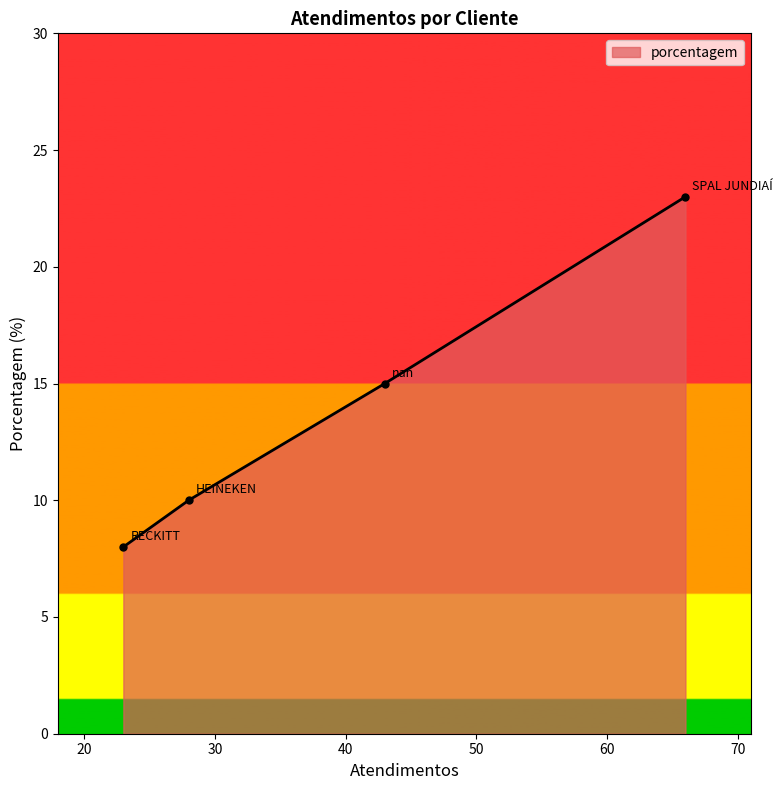

True or false: the data has more than 0 interior local peaks.

False